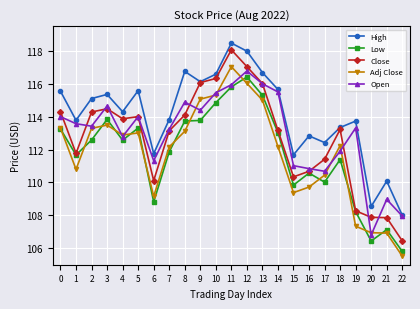

What is the spread (max minus min) of values at 17?

2.4